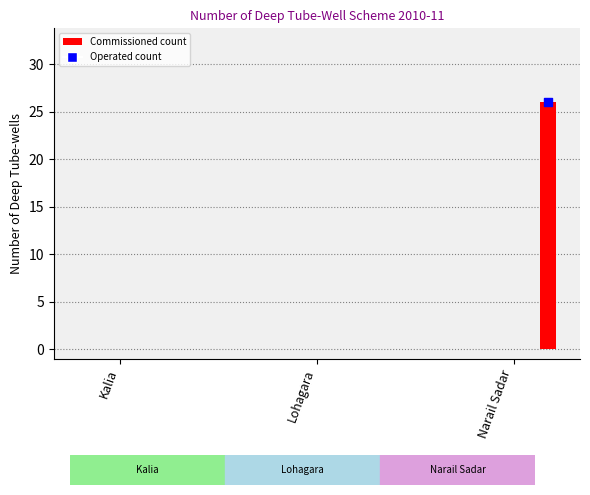

What are all the series names shown in the legend?

Commissioned, Operated